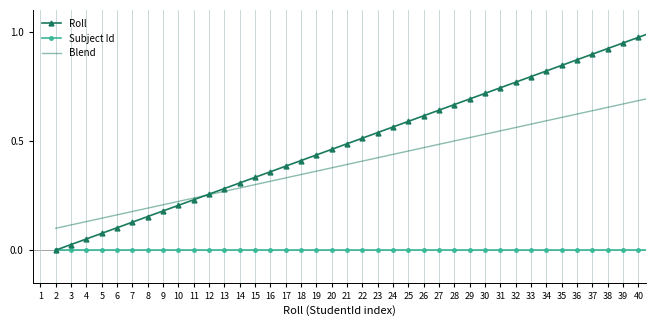

List the series in order of their overall mean, lowest first.

Subject Id, Blend, Roll